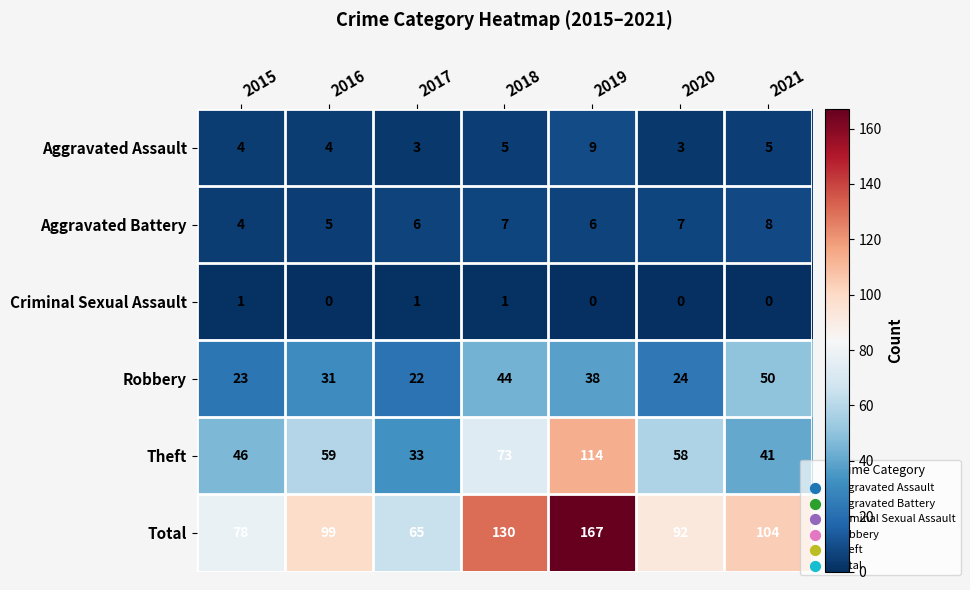

At which category does the chart reach its peak across all series?

2019